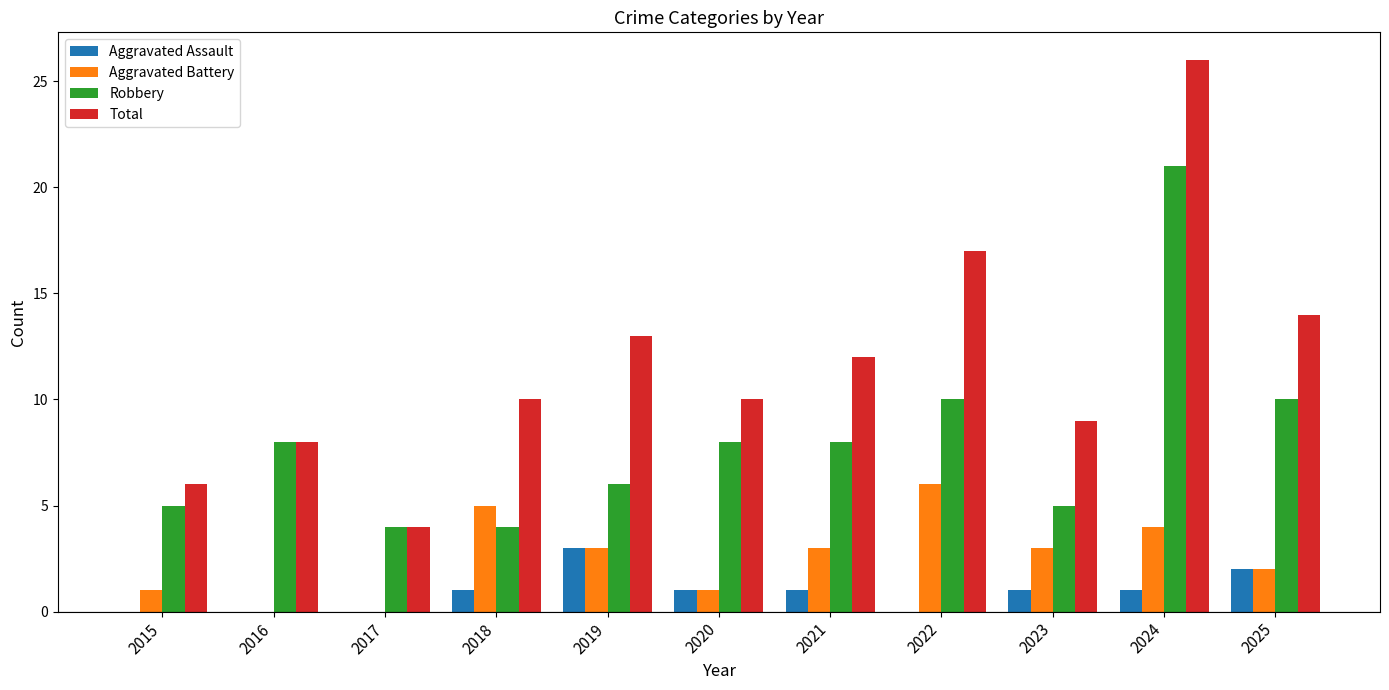

Count the number of data series in this chart.

4